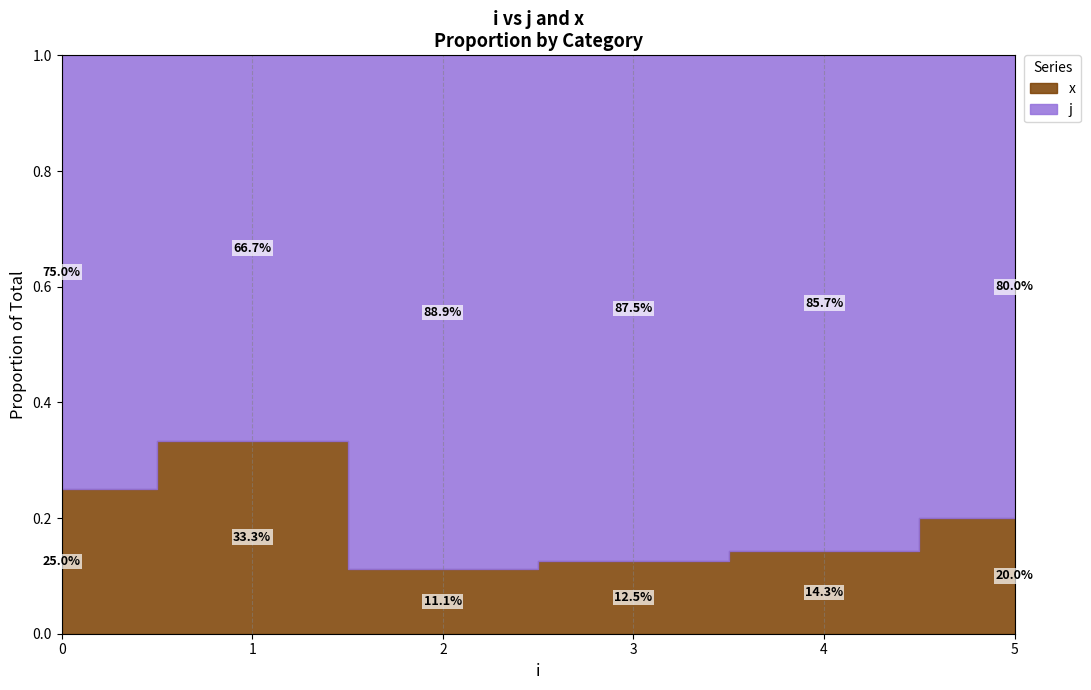

What is the highest value of the j series?

8